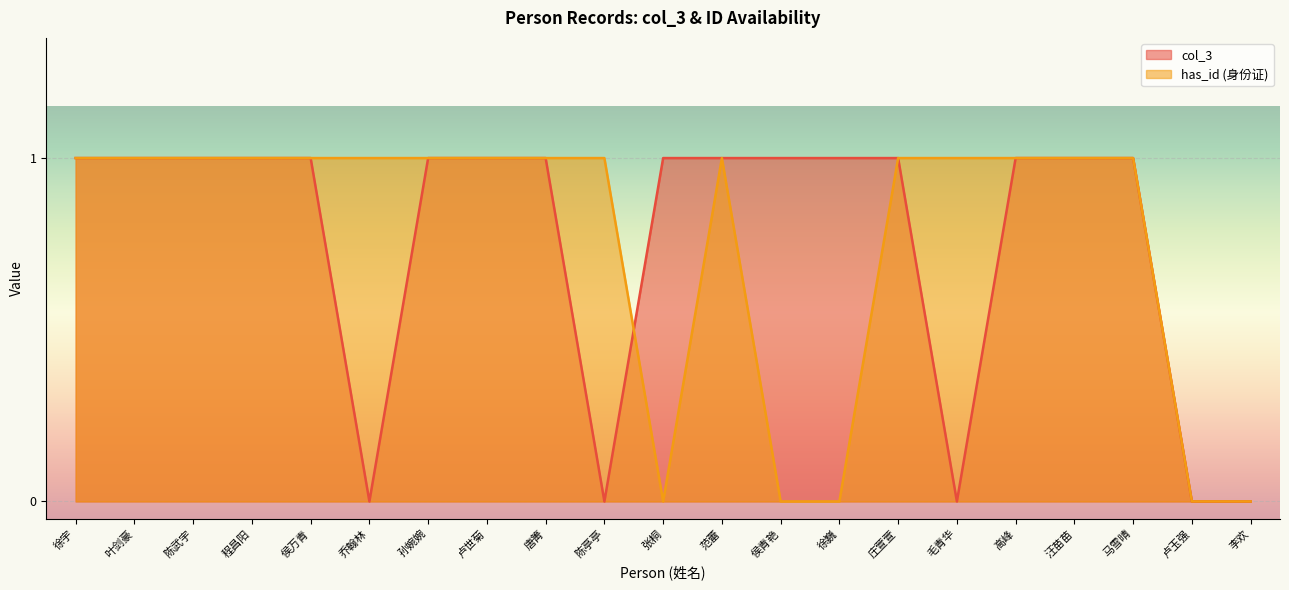

Rank the categories by col_3 value from lowest to highest.

乔翰林, 陈亭亭, 毛青华, 卢玉强, 李欢, 徐宇, 叶剑豪, 陈武宇, 程昌阳, 侯万青, 孙婉婉, 卢世菊, 唐箐, 张桐, 范蕾, 侯青艳, 徐巍, 庄萱萱, 高峰, 汪苗苗, 马雪晴